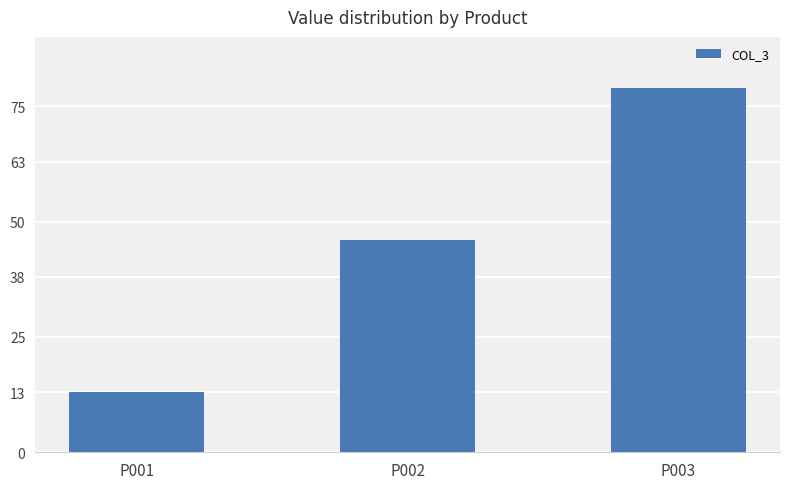

What is the smallest value displayed?

13